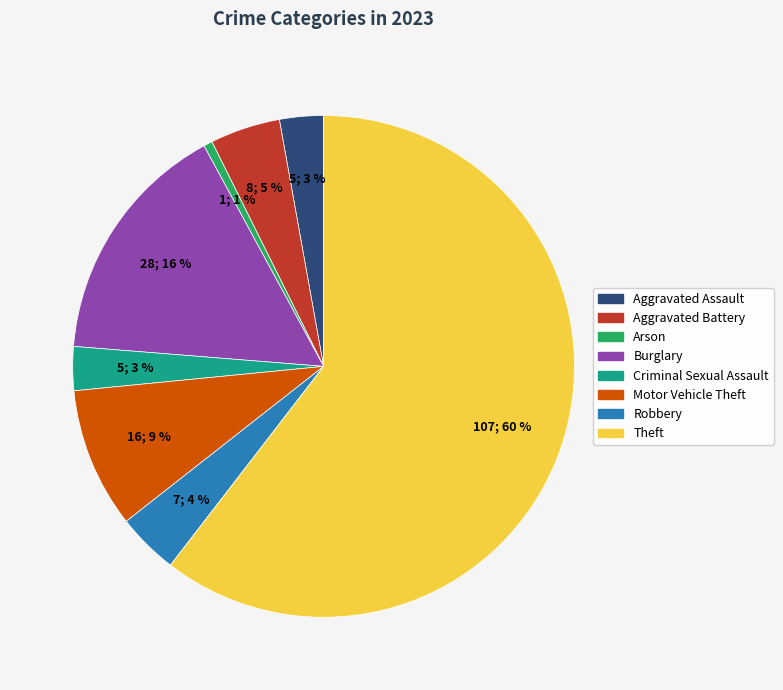

Is it true that Theft is 70% of the pie?

False